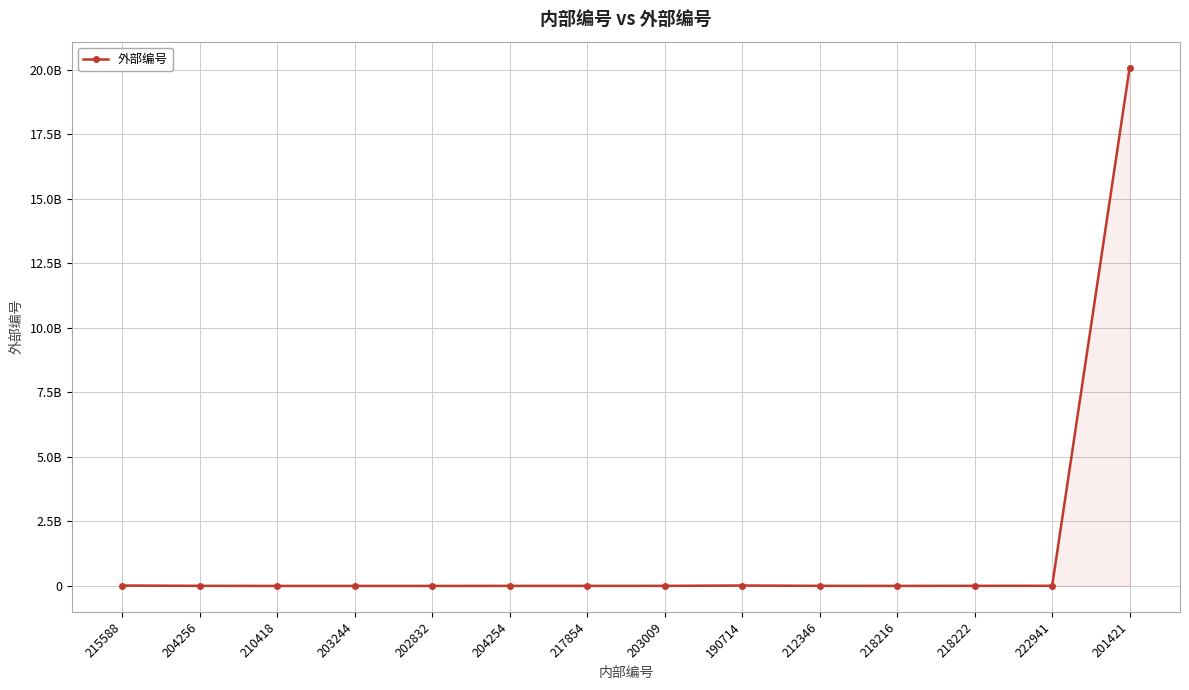

Is this an area chart (filled region under the line)?

Yes